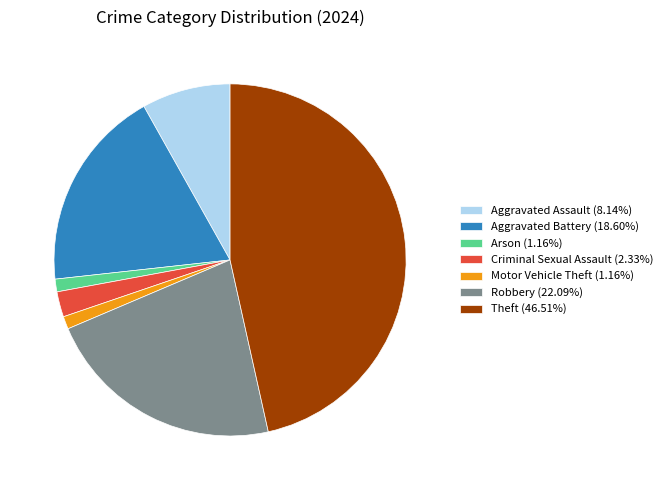

How many slices are in this pie chart?

7